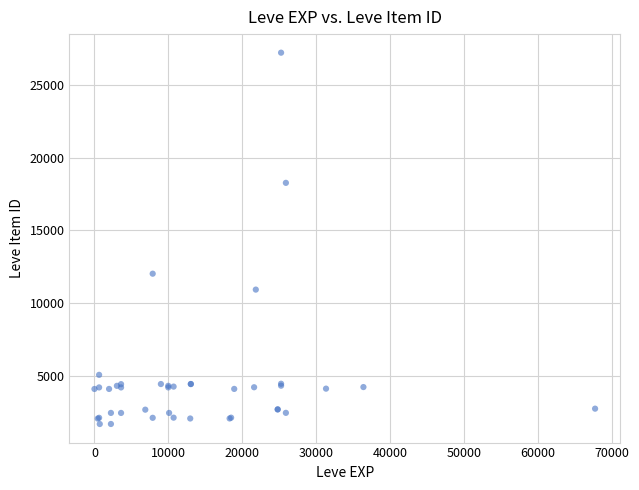

What Y value in the scatter plot is closest to 14448?

12018